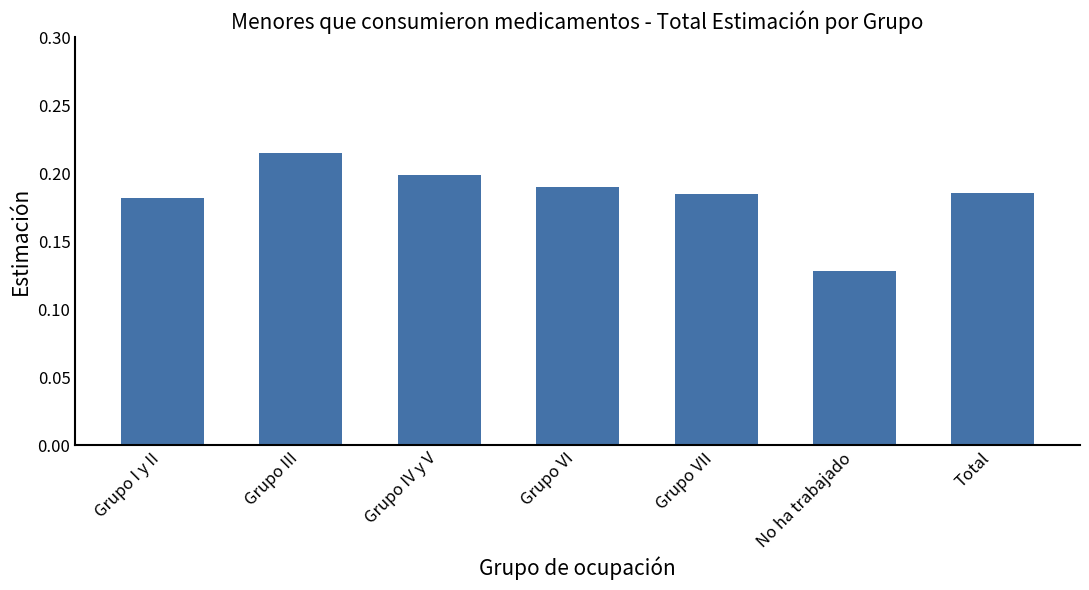

Which has a higher value, Grupo III or Grupo VI?

Grupo III